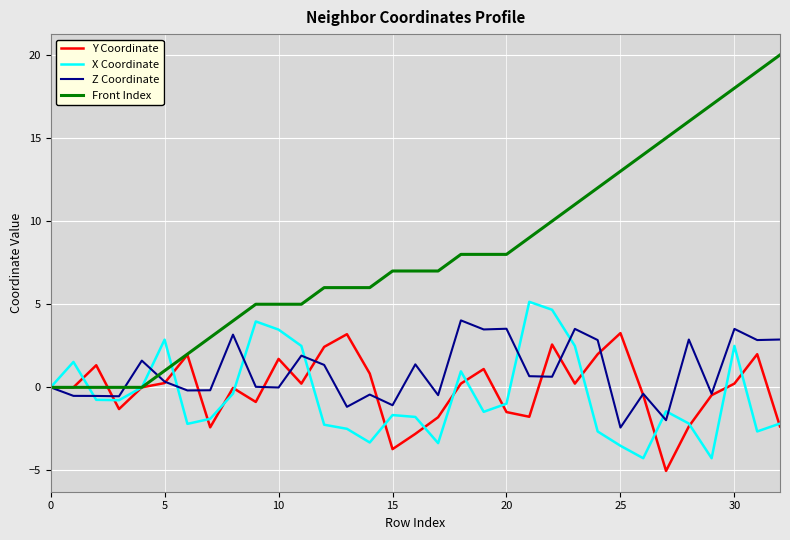

What is the difference between the second highest and minimum values in the X Coordinate series?

8.9